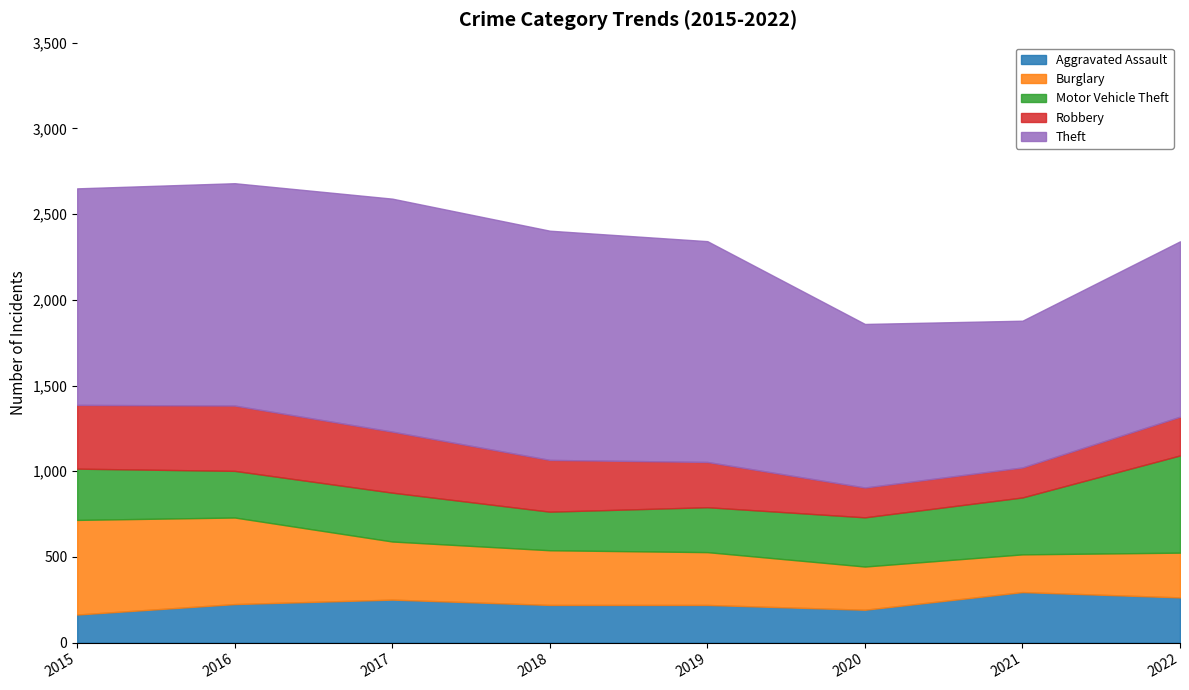

True or false: Burglary and Aggravated Assault intersect in this chart.

True